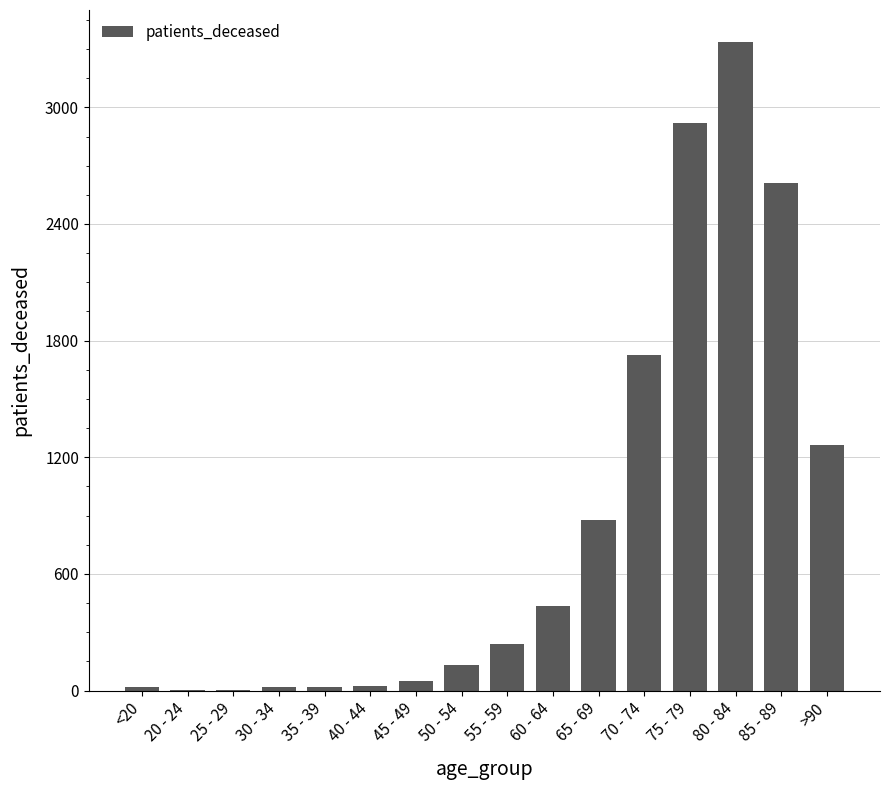

Where is the data nearest to the value 1668?

70 - 74